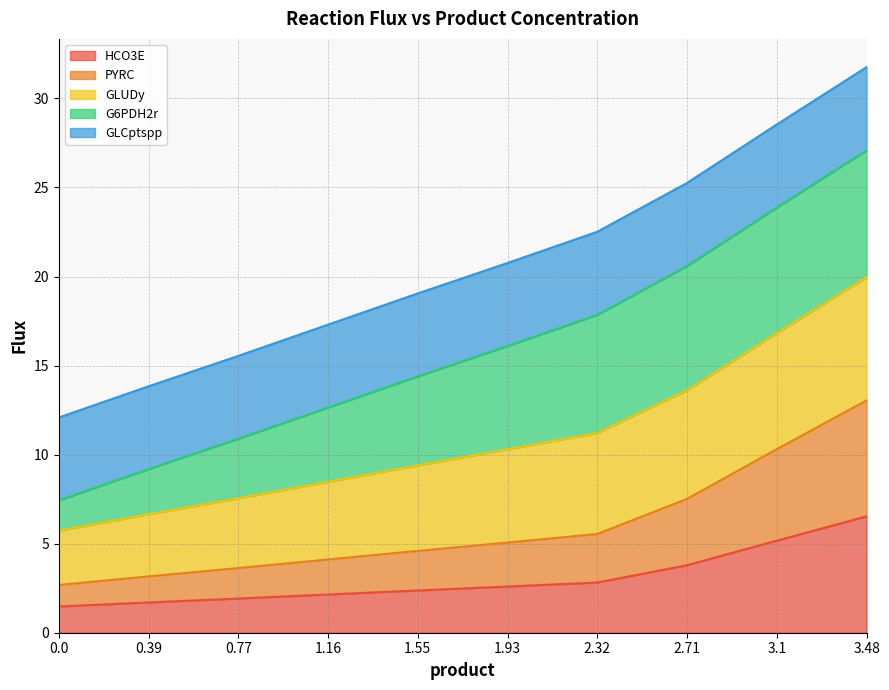

At which label is HCO3E closest to 4?

2.71